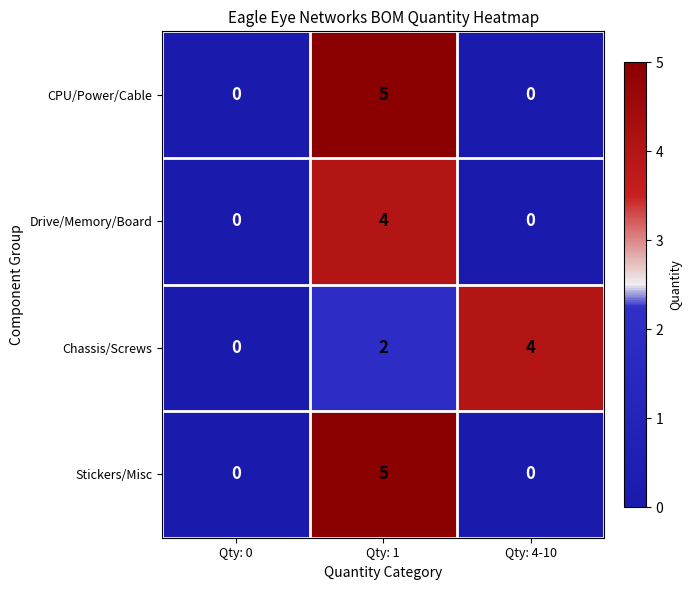

At which label is Chassis/Screws closest to 2?

Qty: 1